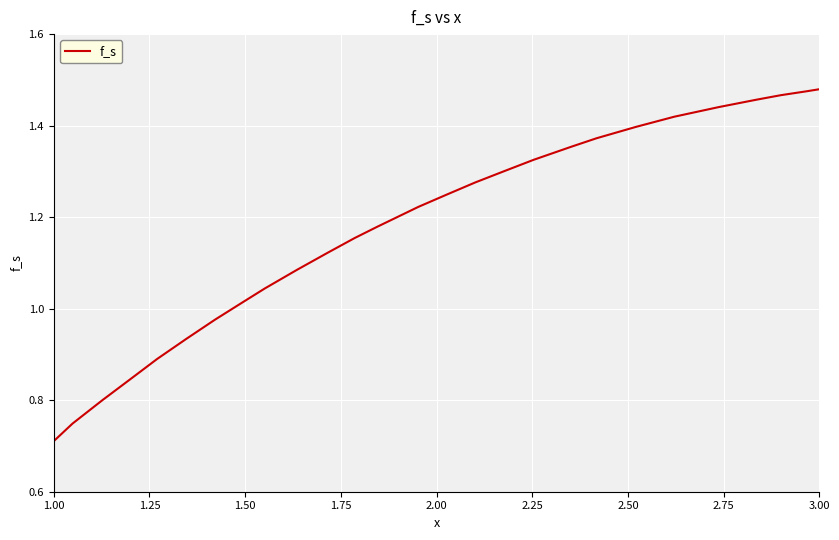

The chart shows a value of 0.6 at 3.00. True or false?

False